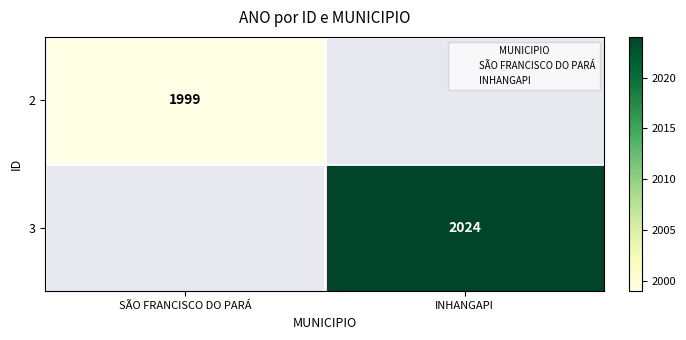

The 2 series shows 1171 at SÃO FRANCISCO DO PARÁ. True or false?

False